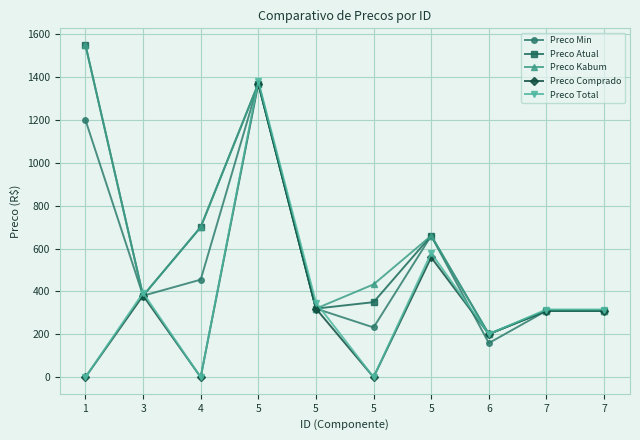

How many lines are shown in the chart?

5